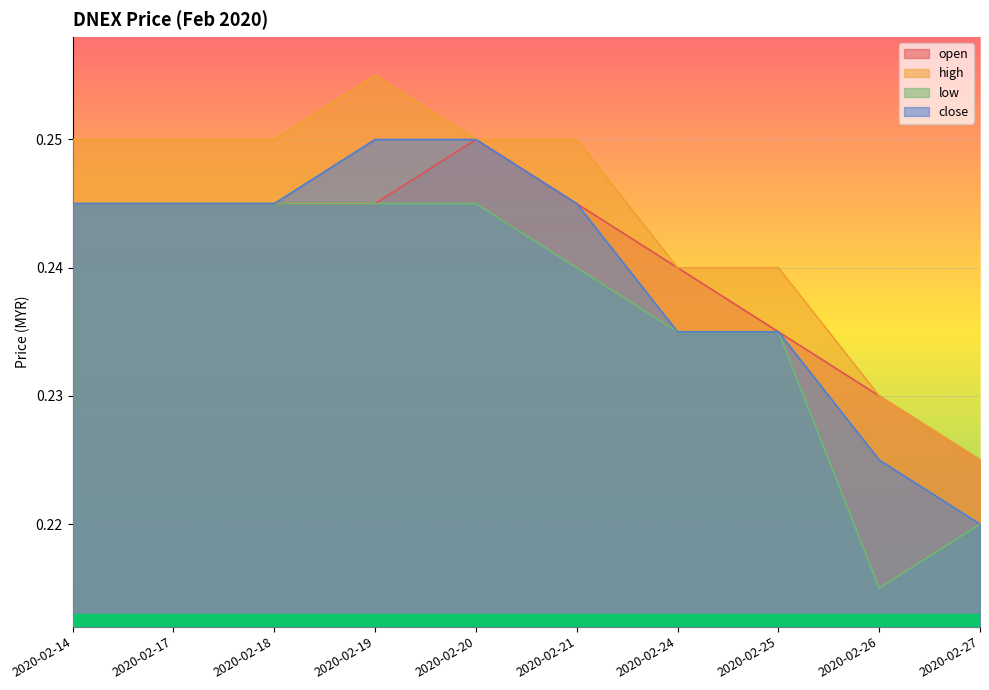

Reading left to right, list all the values displayed in this chart.

open: 2020-02-14=0.2	2020-02-17=0.2	2020-02-18=0.2	2020-02-19=0.2	2020-02-20=0.2	2020-02-21=0.2	2020-02-24=0.2	2020-02-25=0.2	2020-02-26=0.2	2020-02-27=0.2
high: 2020-02-14=0.2	2020-02-17=0.2	2020-02-18=0.2	2020-02-19=0.3	2020-02-20=0.2	2020-02-21=0.2	2020-02-24=0.2	2020-02-25=0.2	2020-02-26=0.2	2020-02-27=0.2
low: 2020-02-14=0.2	2020-02-17=0.2	2020-02-18=0.2	2020-02-19=0.2	2020-02-20=0.2	2020-02-21=0.2	2020-02-24=0.2	2020-02-25=0.2	2020-02-26=0.2	2020-02-27=0.2
close: 2020-02-14=0.2	2020-02-17=0.2	2020-02-18=0.2	2020-02-19=0.2	2020-02-20=0.2	2020-02-21=0.2	2020-02-24=0.2	2020-02-25=0.2	2020-02-26=0.2	2020-02-27=0.2